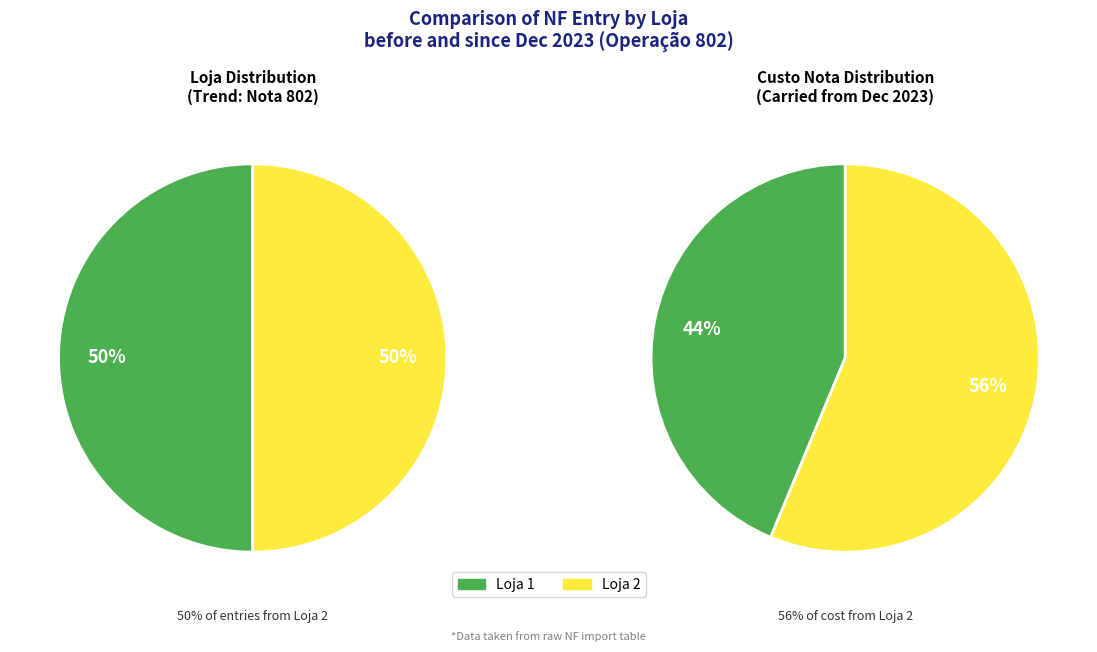

What percentage is the Loja 1 slice, to the nearest percent?

50%